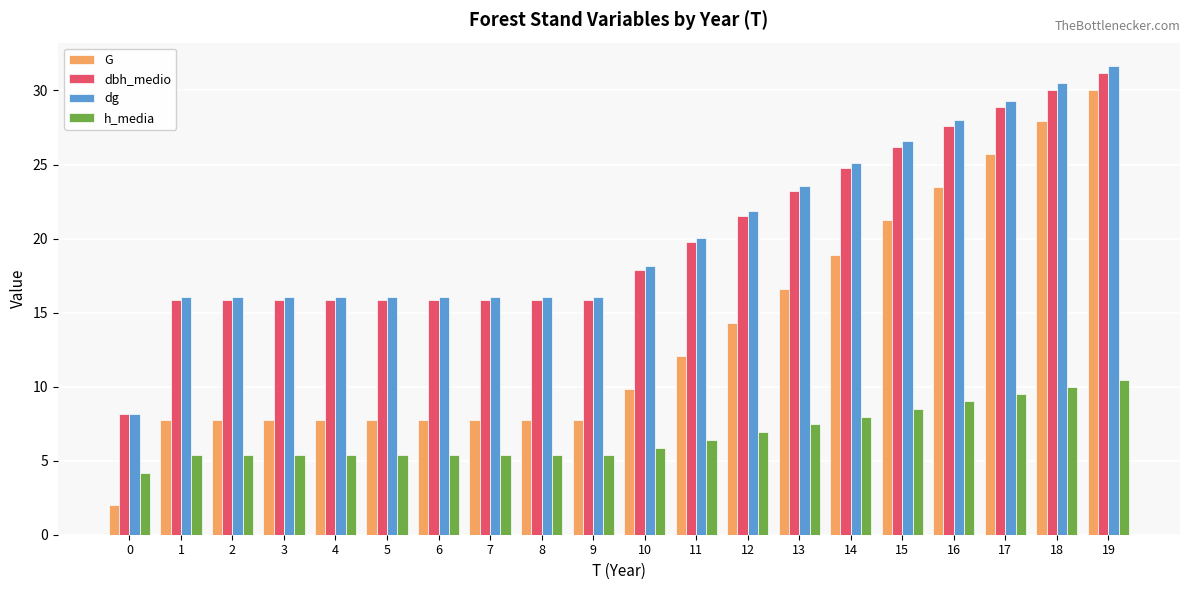

What is the lowest value of the dg series?

8.1